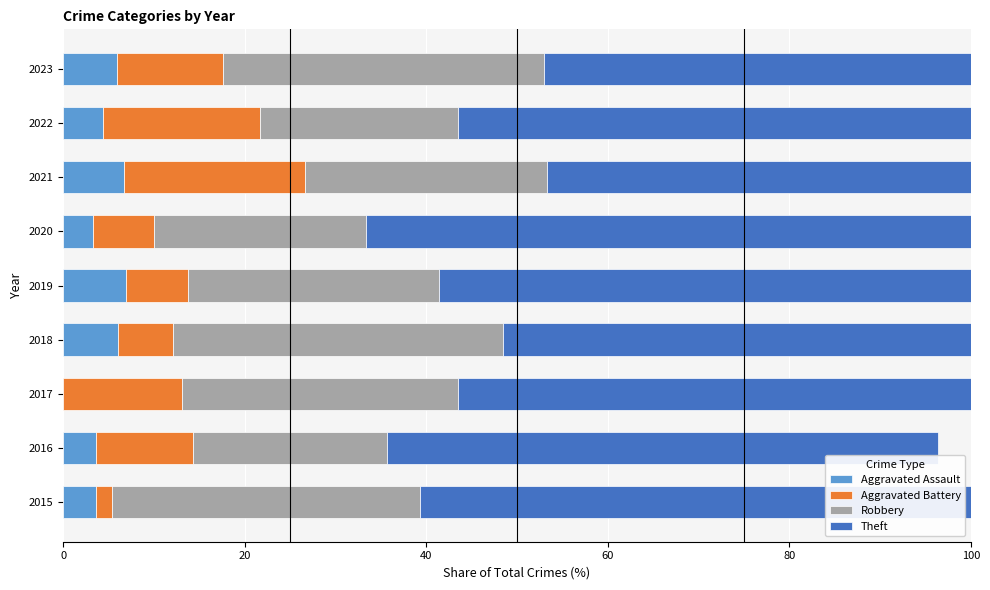

What is the total value across all series at 2018?

100.0